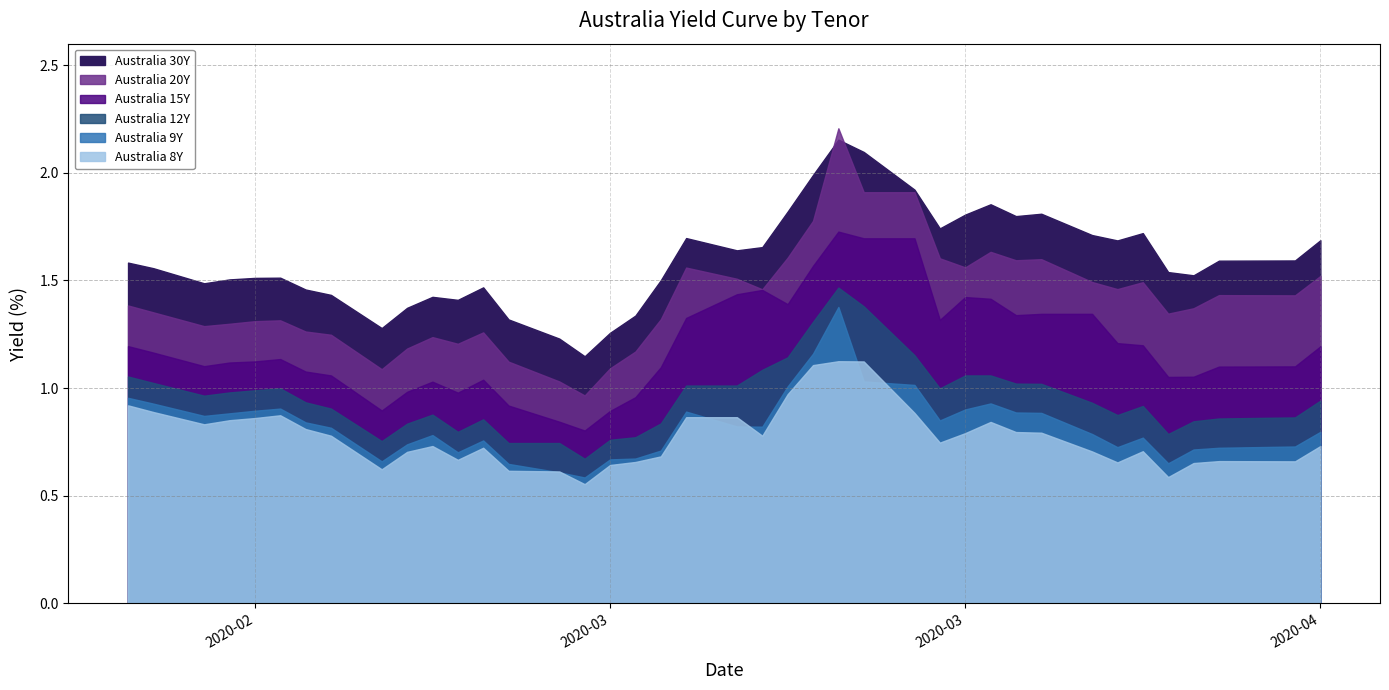

What is the value of the Australia 9Y point at the 17th from the left?

0.7